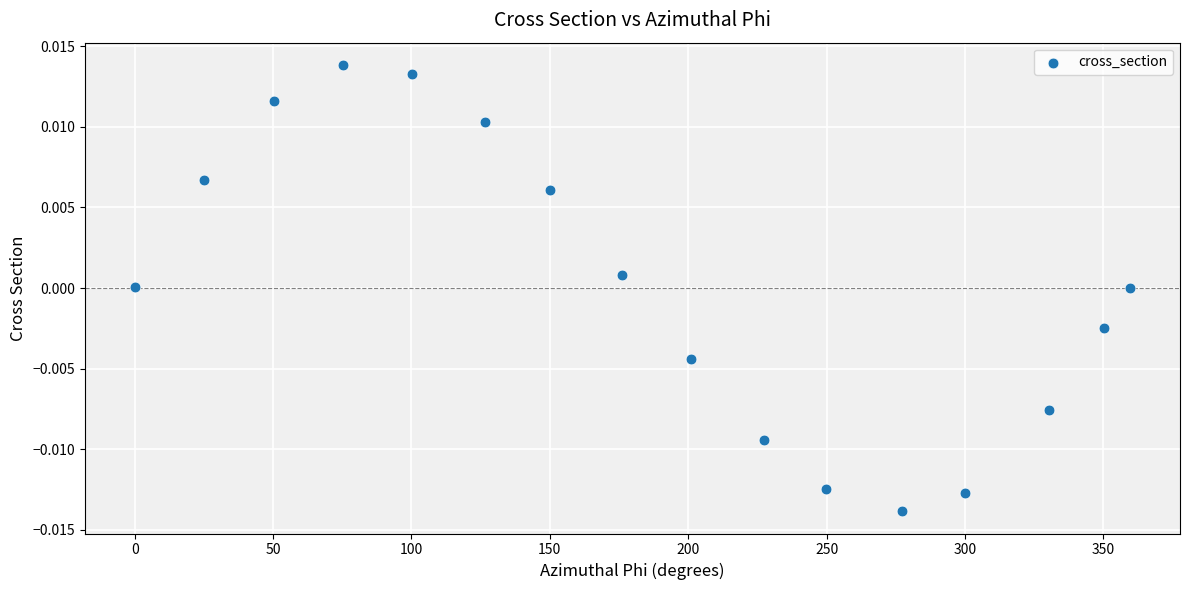

What is the range of X values (max minus min)?

359.7